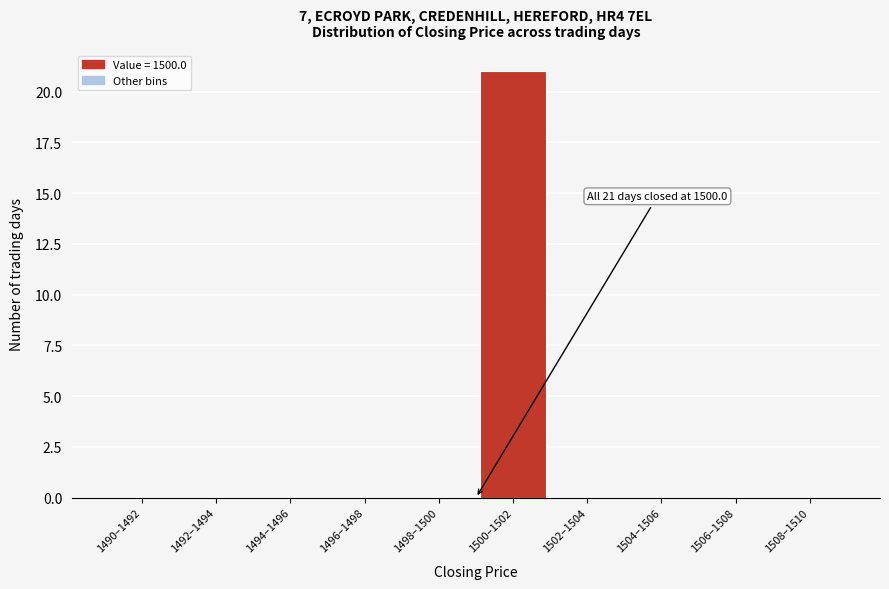

Reading left to right, list all the values displayed in this chart.

1490–1492=0	1492–1494=0	1494–1496=0	1496–1498=0	1498–1500=0	1500–1502=21	1502–1504=0	1504–1506=0	1506–1508=0	1508–1510=0